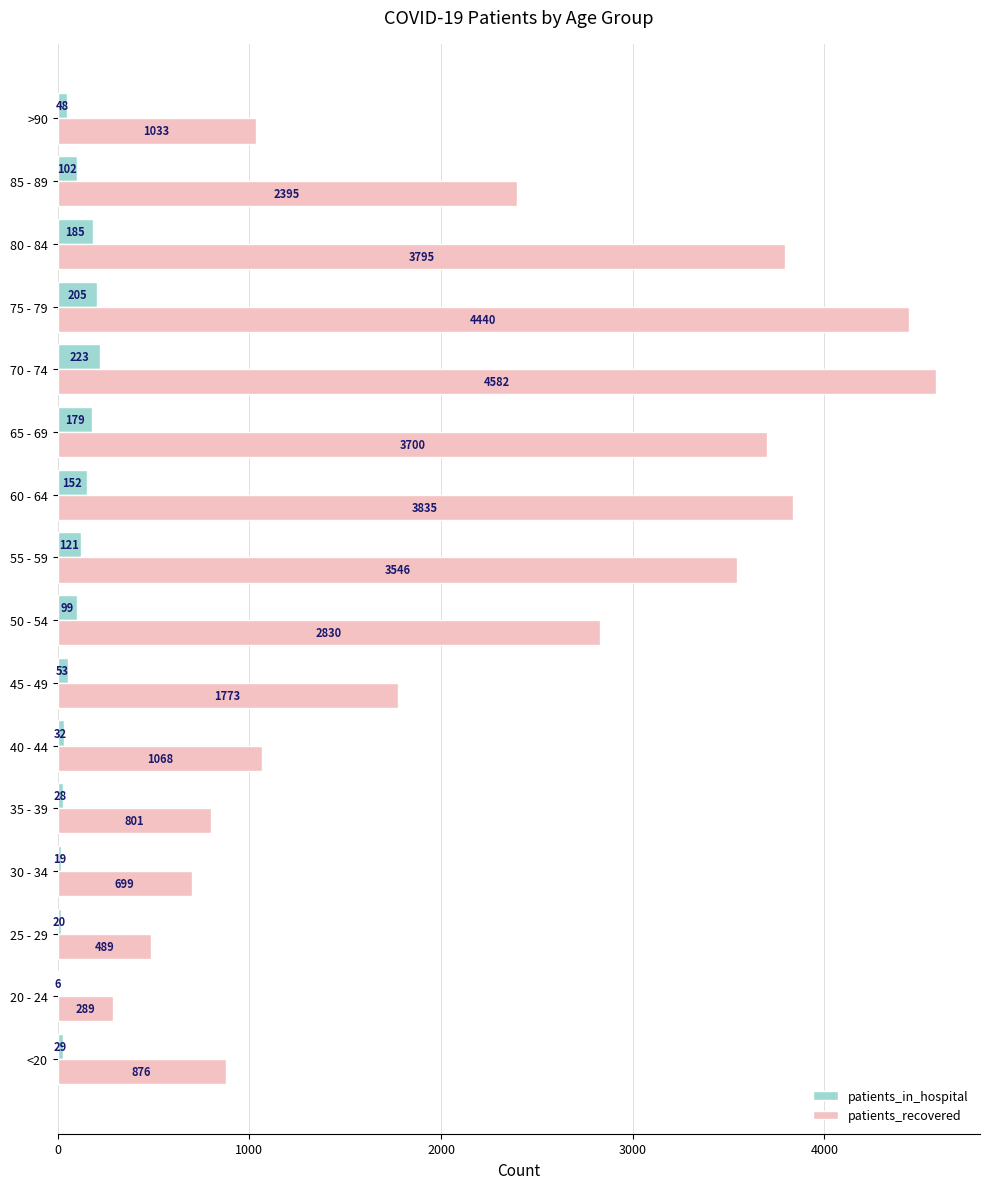

What is the average value of the patients_recovered series?

2259